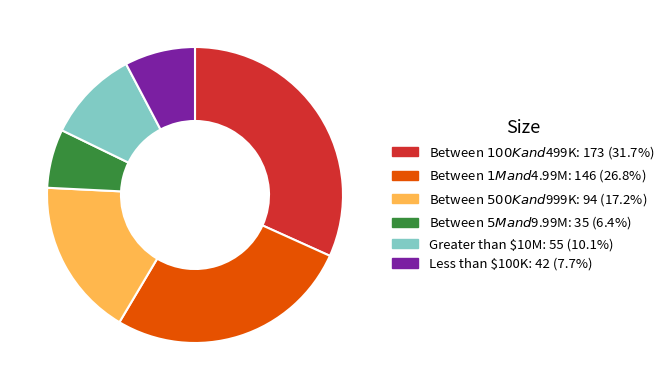

Is there a majority slice in this chart?

No